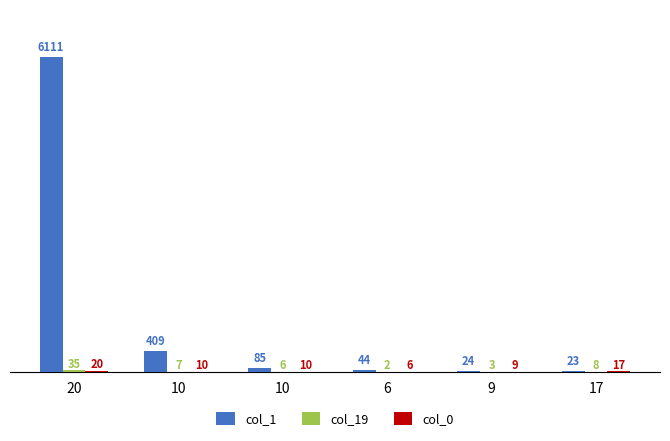

At which category is the sum across all series the highest?

20